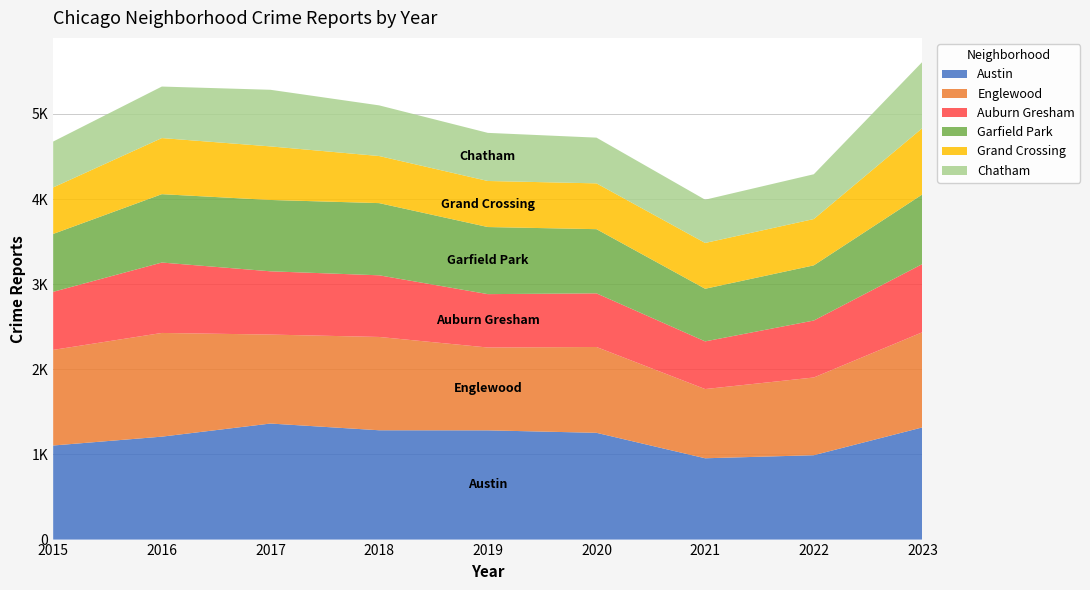

Reading left to right, extract all data points from this chart.

Austin: 1105	1209	1363	1284	1283	1254	955	991	1318
Englewood: 1123	1218	1045	1096	973	1008	813	913	1118
Auburn Gresham: 682	827	743	724	627	630	560	669	801
Garfield Park: 680	803	838	848	788	754	618	648	818
Grand Crossing: 546	659	629	553	541	538	538	544	779
Chatham: 539	605	665	595	565	537	508	526	778